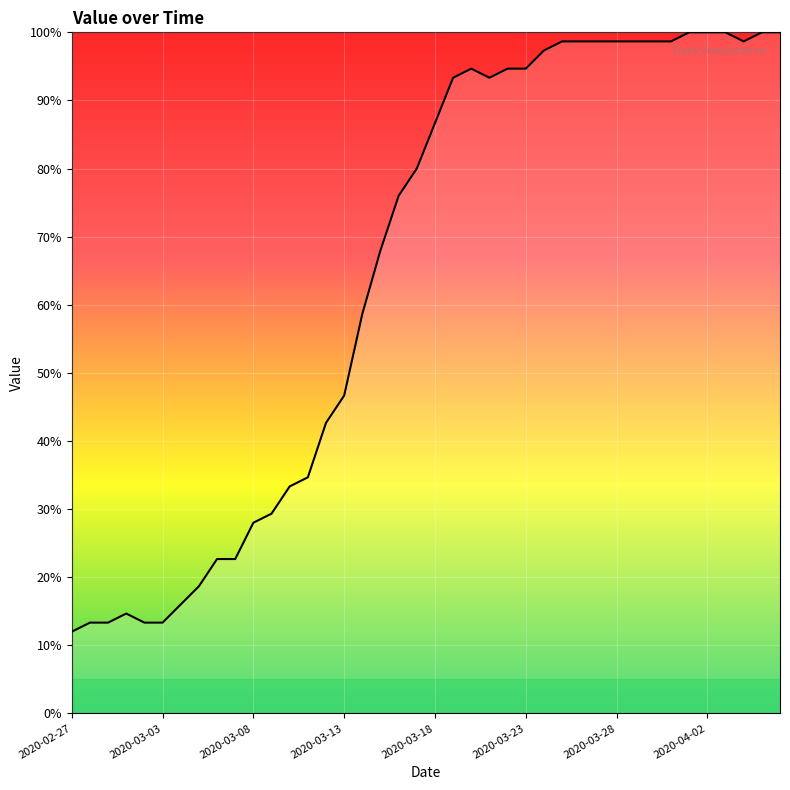

What is the greatest value displayed?

100.0